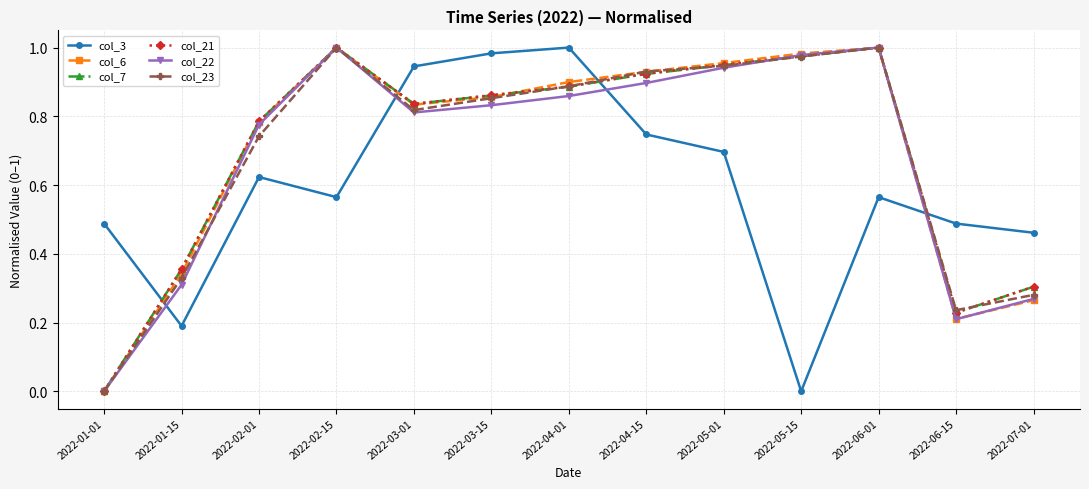

Between 2022-02-01 and 2022-03-01, which series saw the biggest shift?

col_3